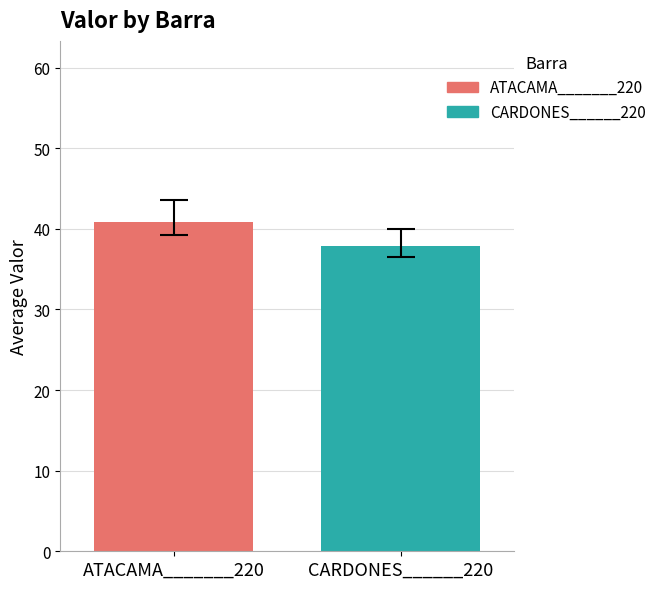

Which series has the widest spread of values?

ATACAMA_______220